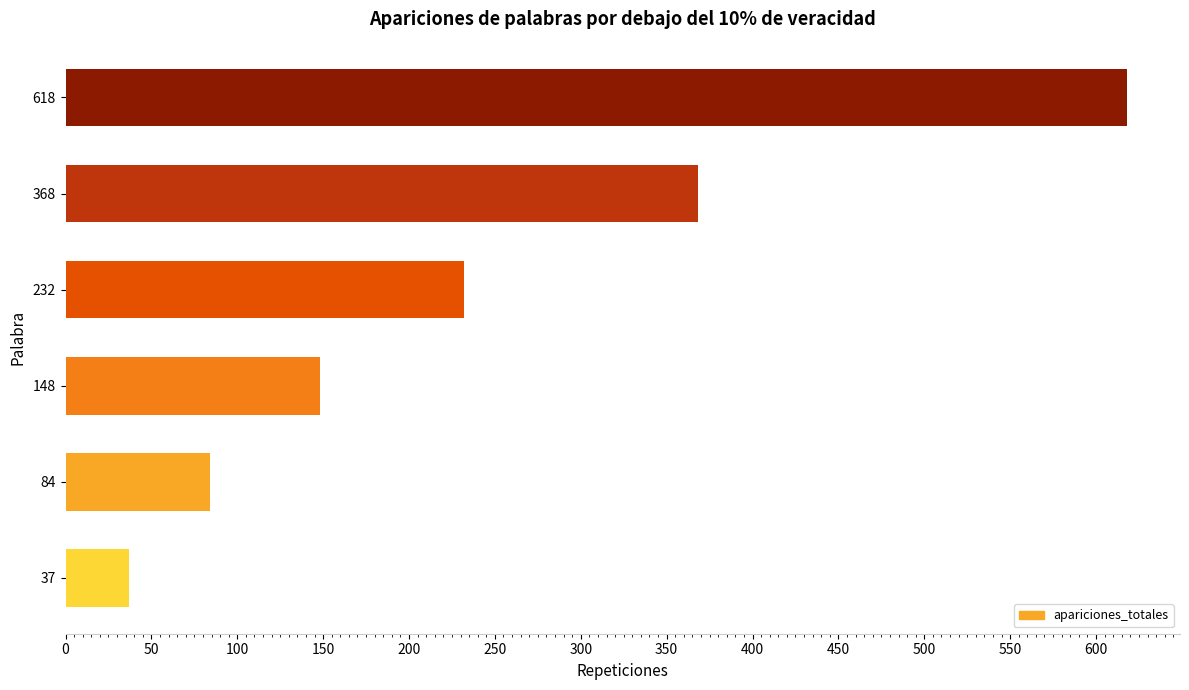

List the labels in order of value, largest first.

618, 368, 232, 148, 84, 37